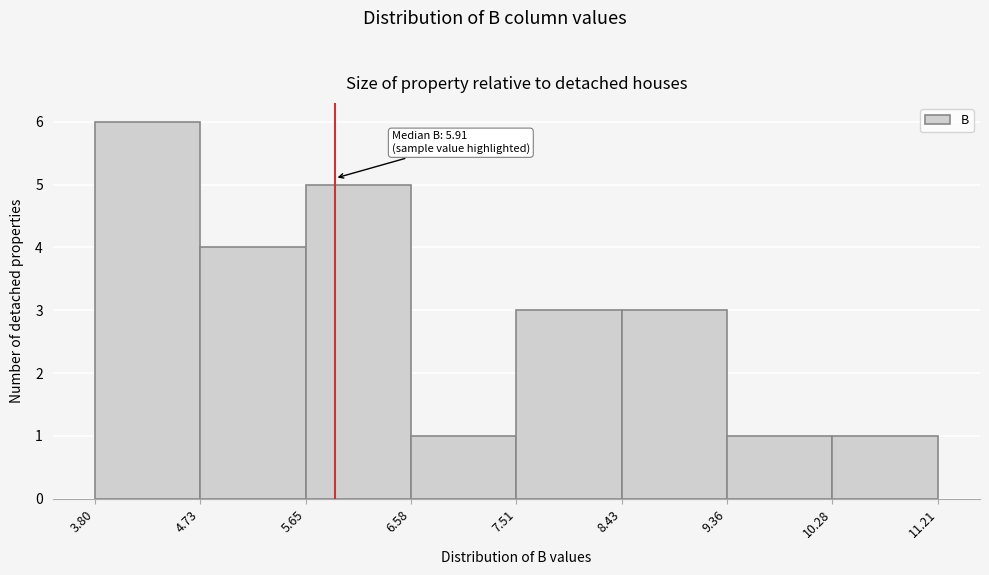

Over which range of the x-axis is the bar tallest?

3.80 to 4.73